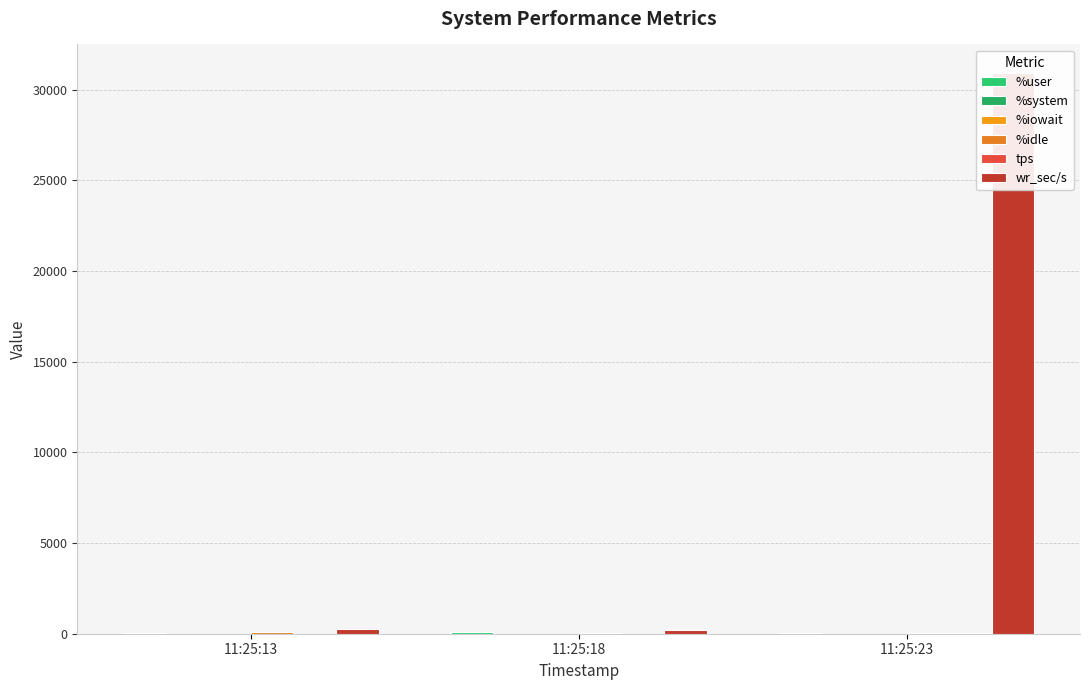

Which series changed the most between 11:25:13 and 11:25:23?

wr_sec/s